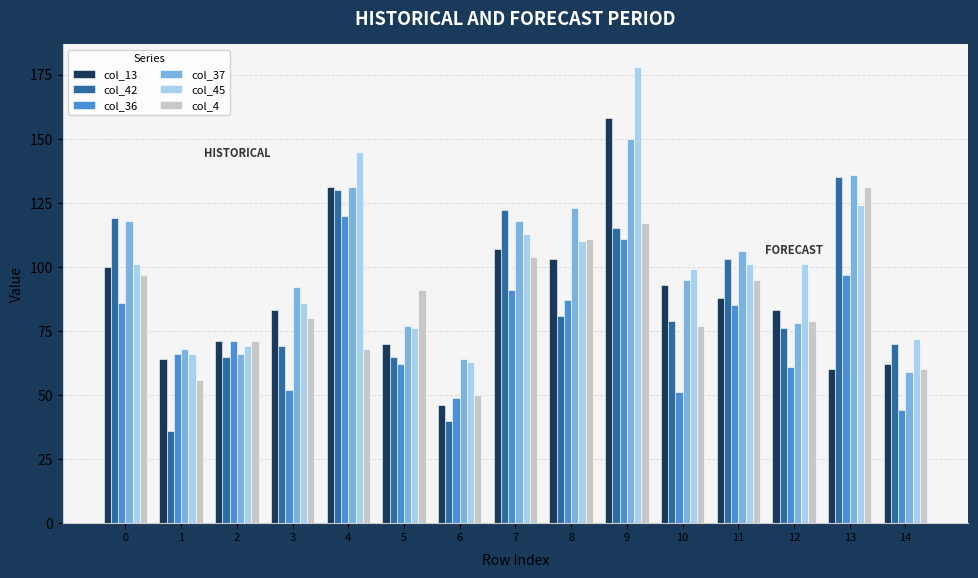

Which series has the largest total across all categories?

col_45